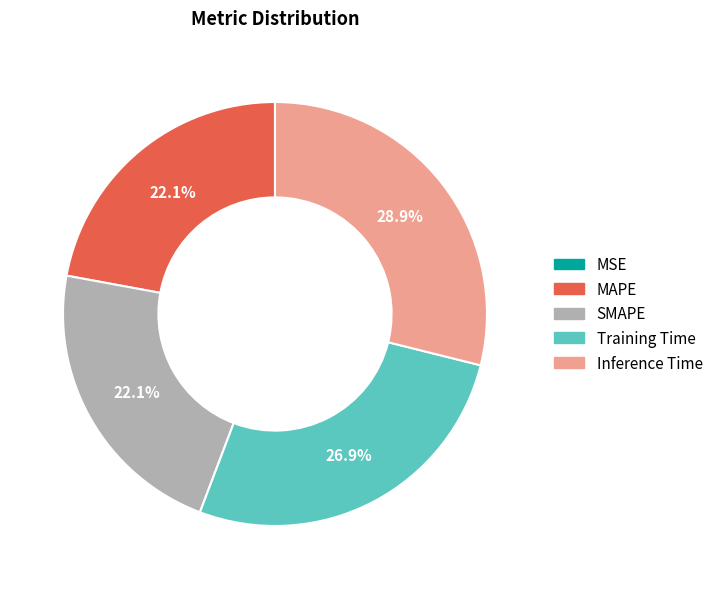

The Training Time slice represents 27% of the pie. True or false?

True